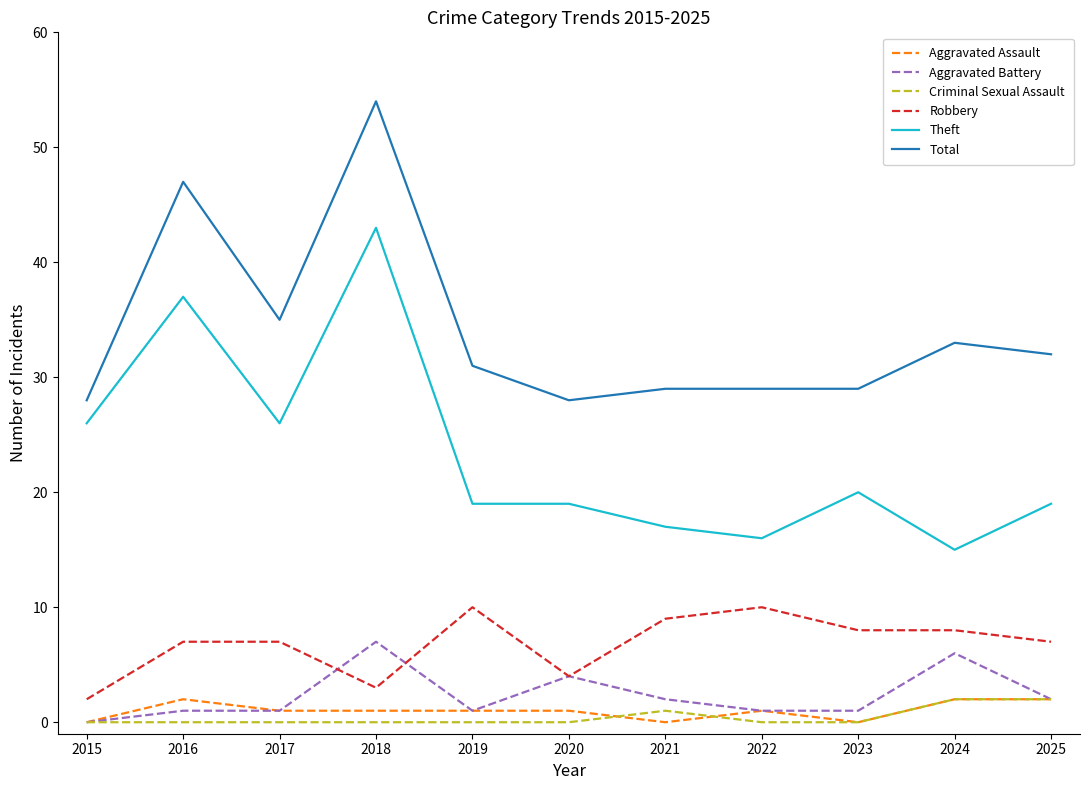

True or false: Robbery has a value of 4 at 2017.

False